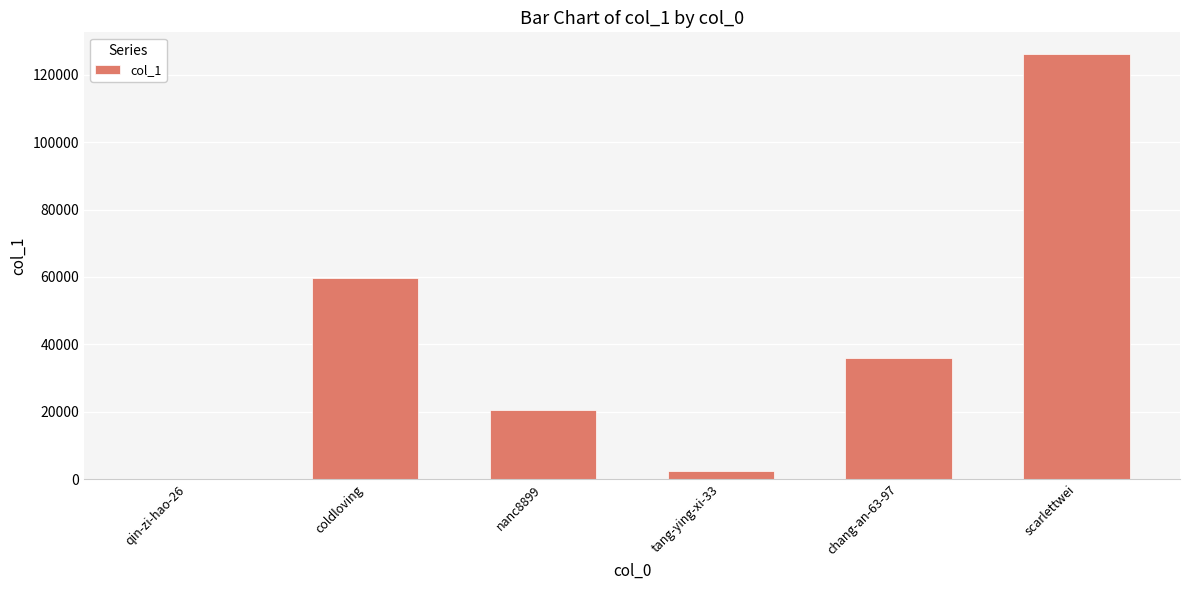

How many series are shown in this chart?

1